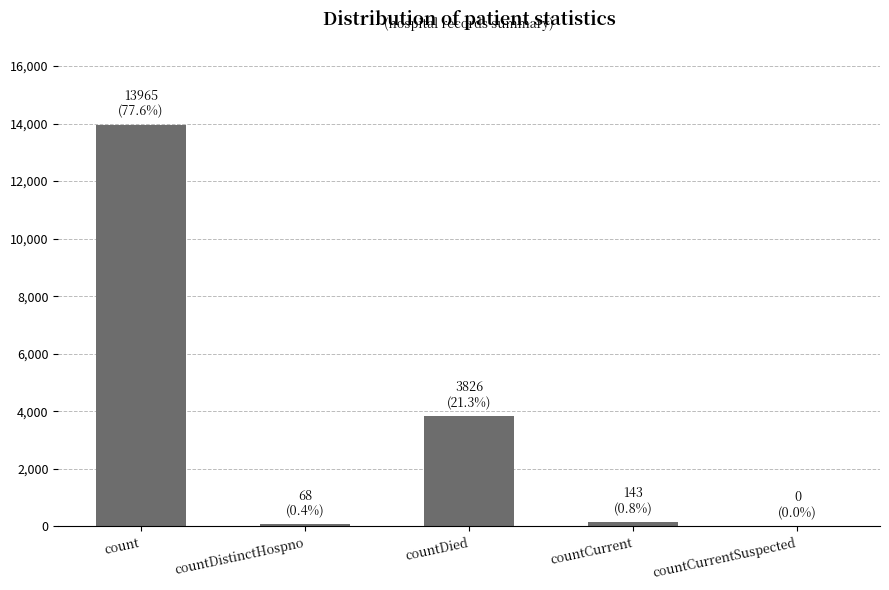

Is it true that the value at countDied is 3826?

True